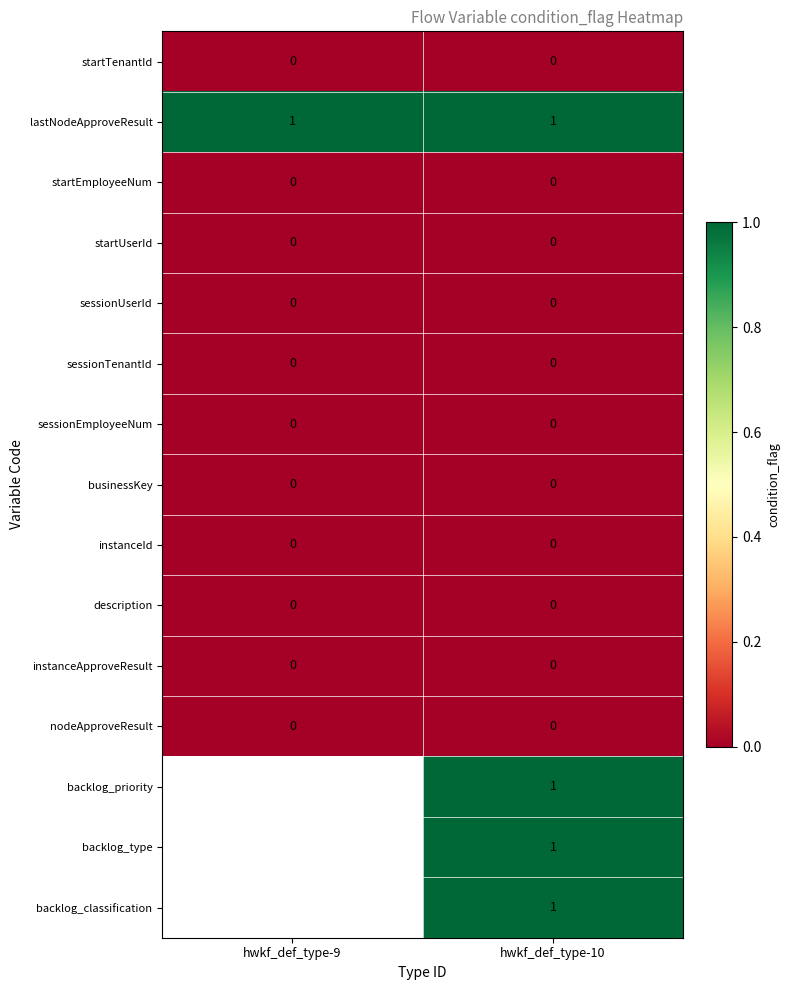

Is the value of sessionEmployeeNum at hwkf_def_type-9 greater than the value of lastNodeApproveResult at hwkf_def_type-9?

No